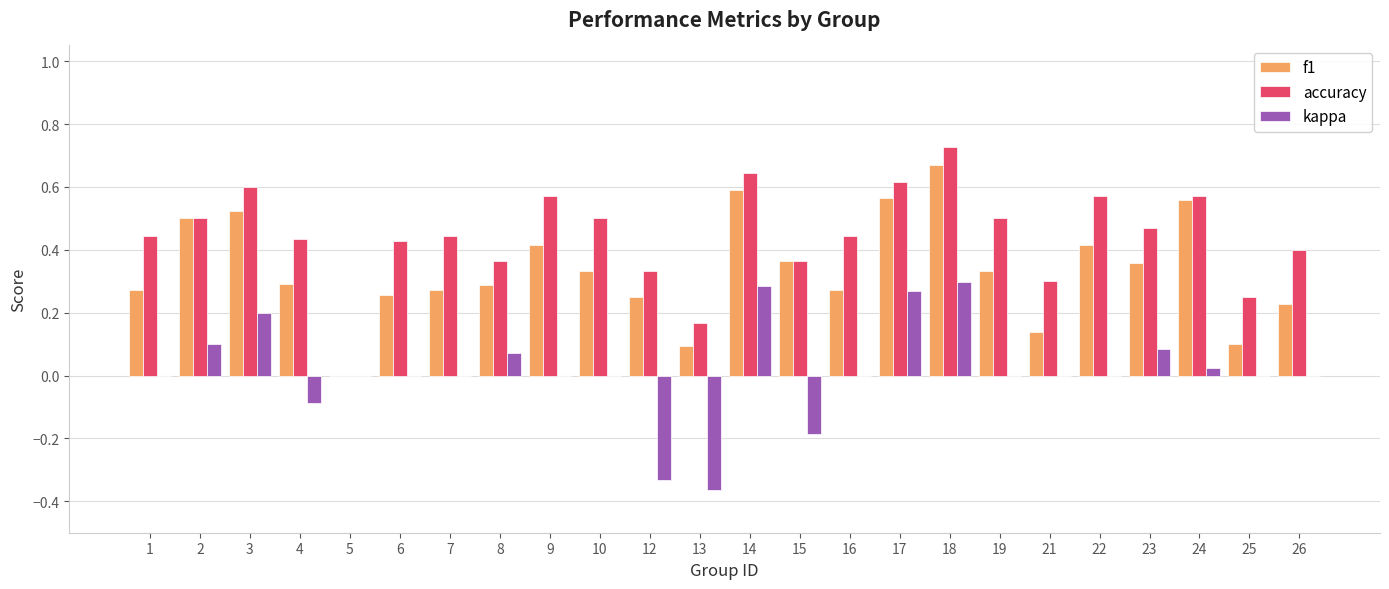

Is the value of f1 at 13 greater than the value of accuracy at 17?

No